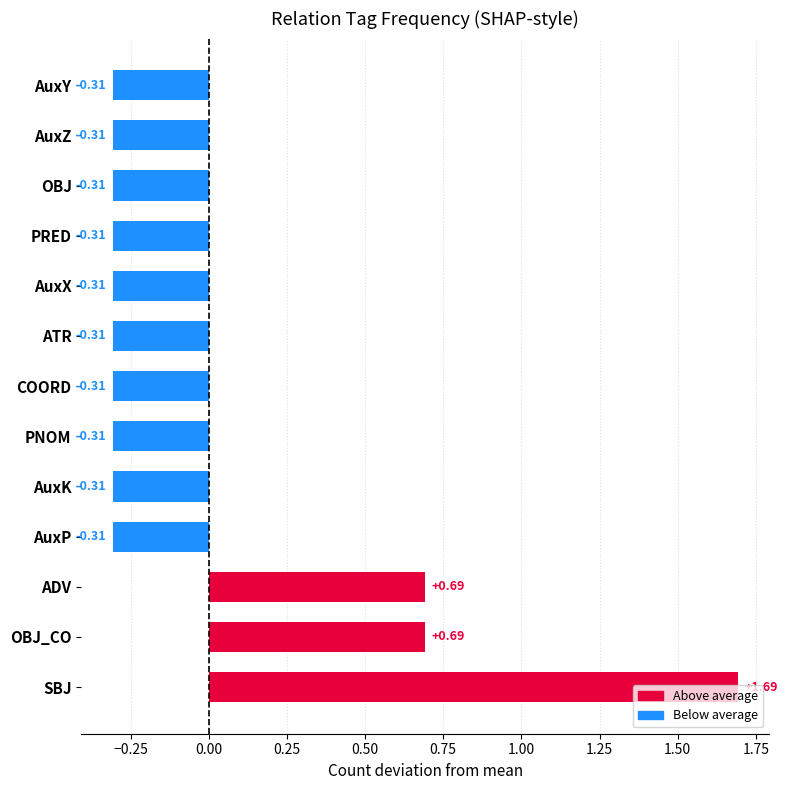

How many values are between 0 and 1?

2